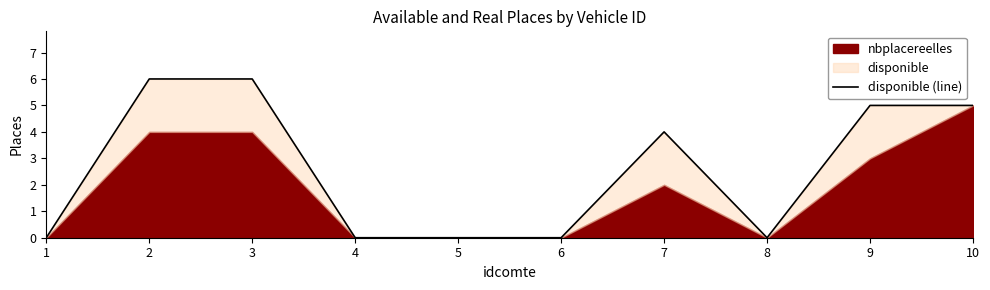

The value at 3 is 6. True or false?

True